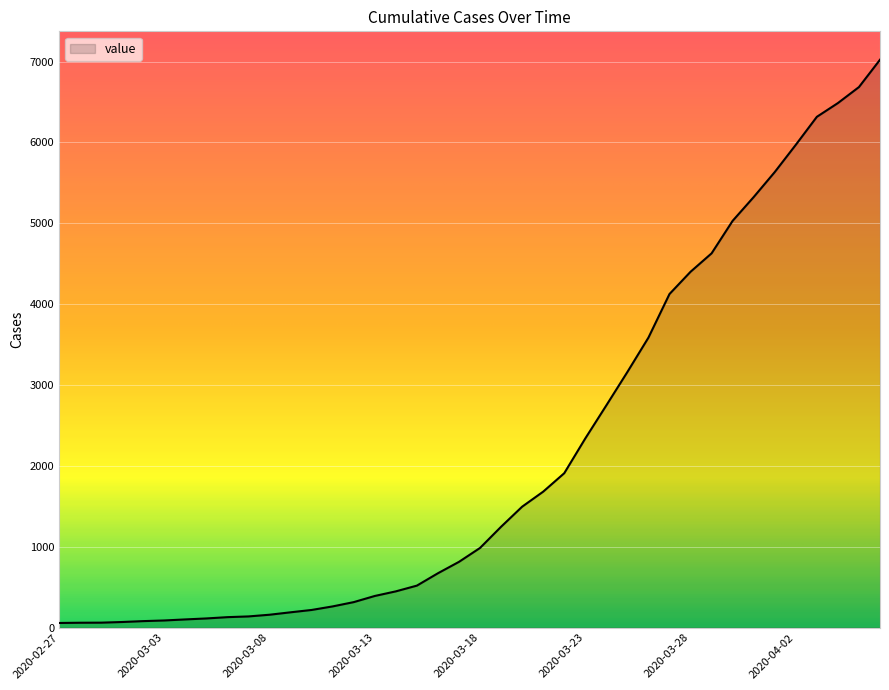

What is the greatest value displayed?

7022